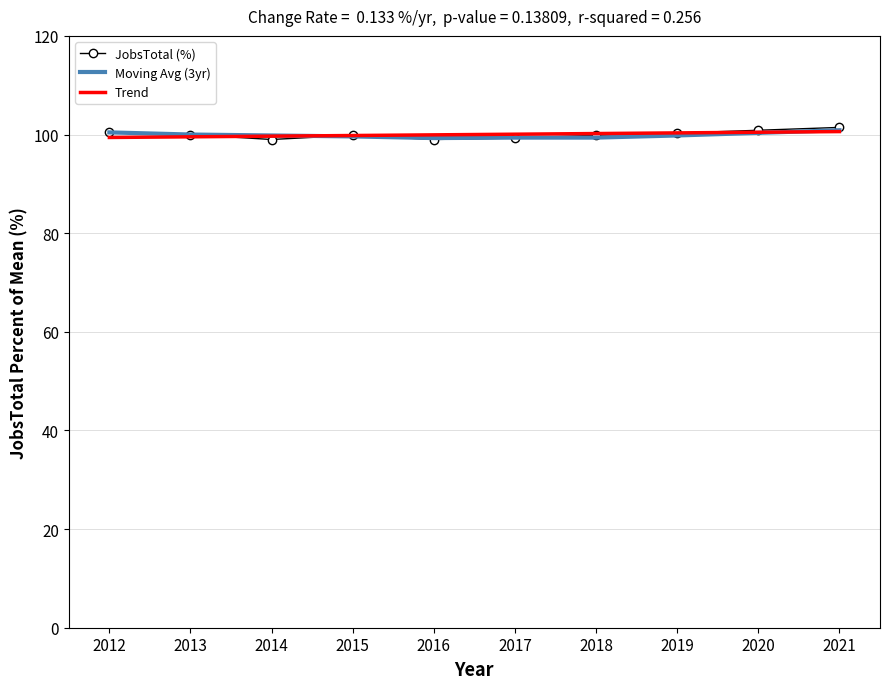

What is the spread (max minus min) of values at 2020?

0.5